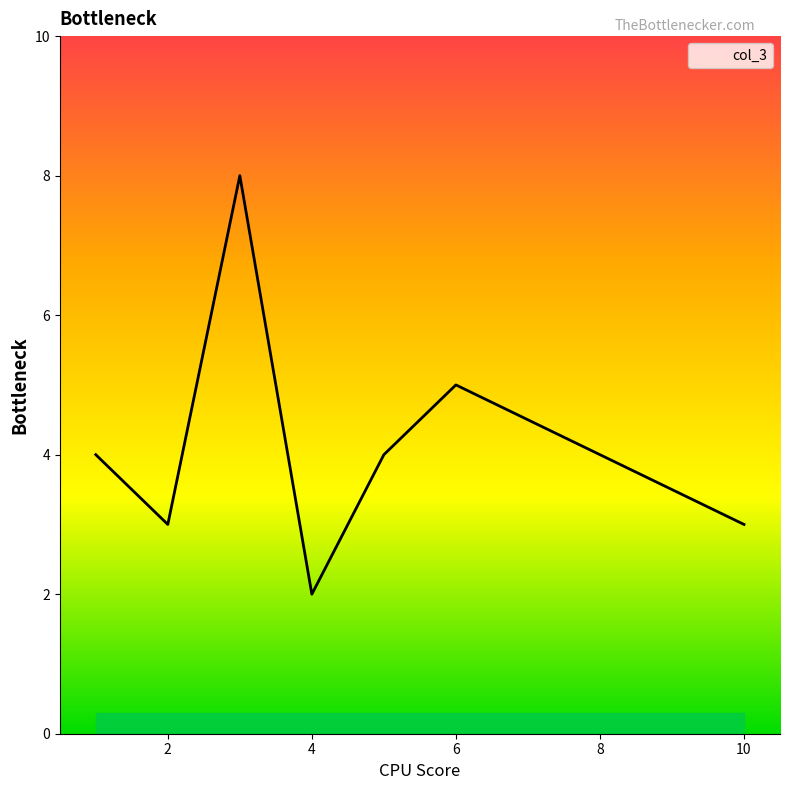

What is the maximum value shown in the chart?

8